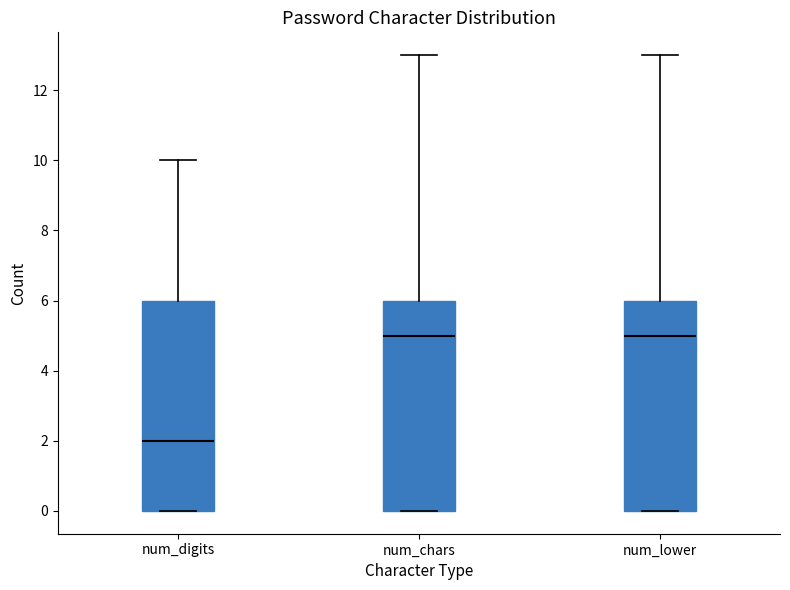

Reading left to right, transcribe this box plot: for each box, give where its median line is, the range the box spans, and where its two whiskers end, as read against the y-axis. The values are not printed on the chart, so give them approximately, as read against the axis.

num_digits: median 2, box 0 to 6, whiskers 0 to 10
num_chars: median 5, box 0 to 6, whiskers 0 to 13
num_lower: median 5, box 0 to 6, whiskers 0 to 13